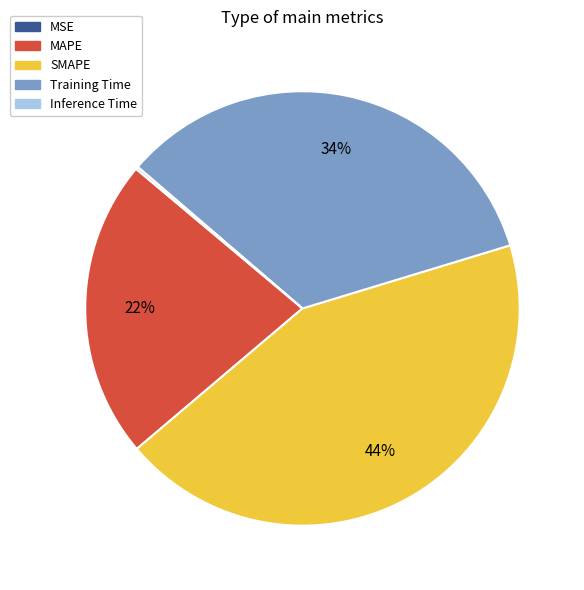

Do SMAPE and Training Time together represent more than half of the pie?

Yes